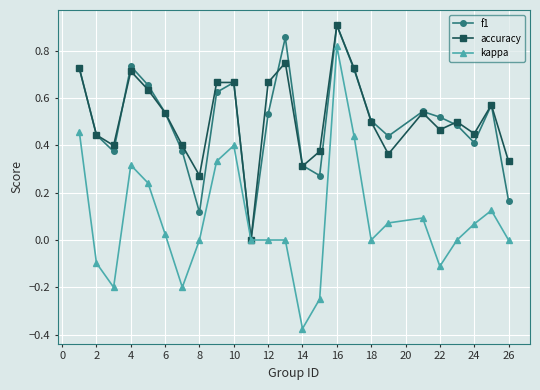

How many data points in accuracy are above 0?

24